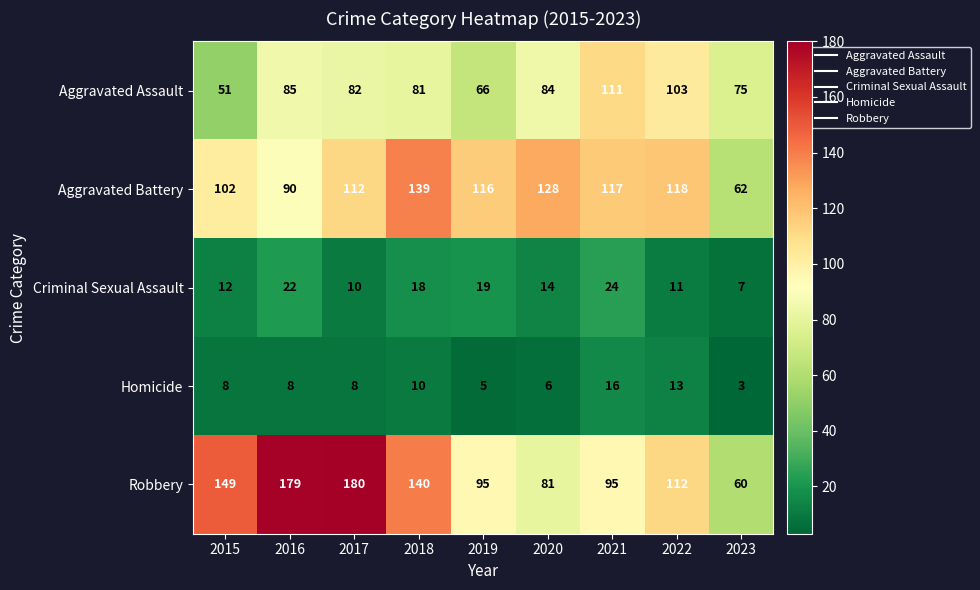

What value does the Robbery series have at 2020, to the nearest 10?

80